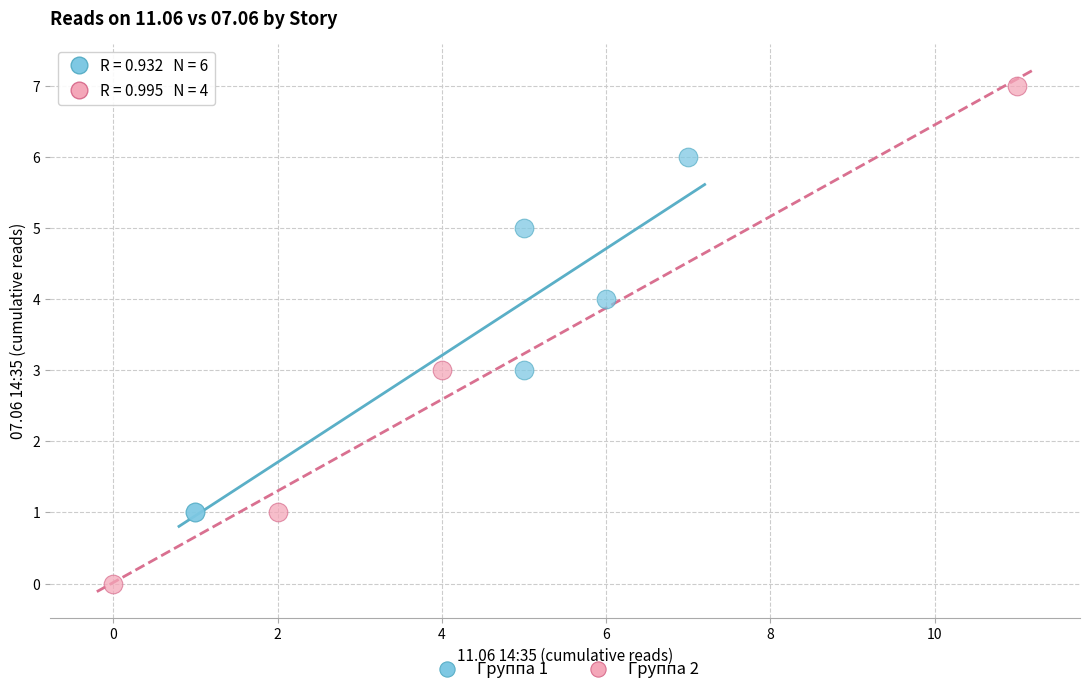

Which series has the widest spread of Y values?

Группа 2